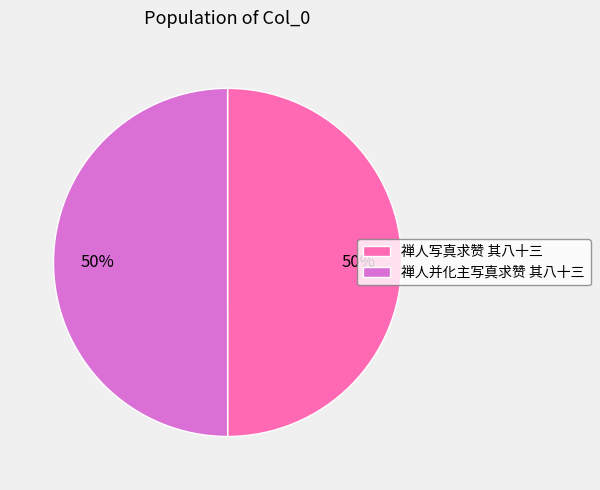

Approximately how many times larger is the value at 禅人写真求赞 其八十三 compared to 禅人并化主写真求赞 其八十三?

1.0